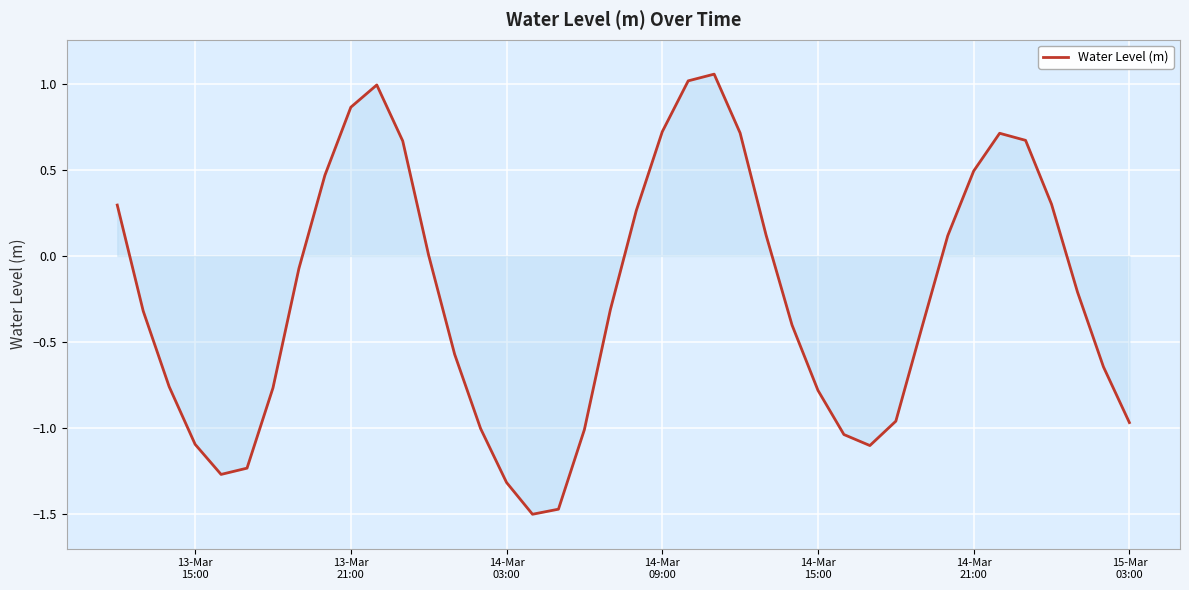

What is the minimum value shown in the chart?

-1.5